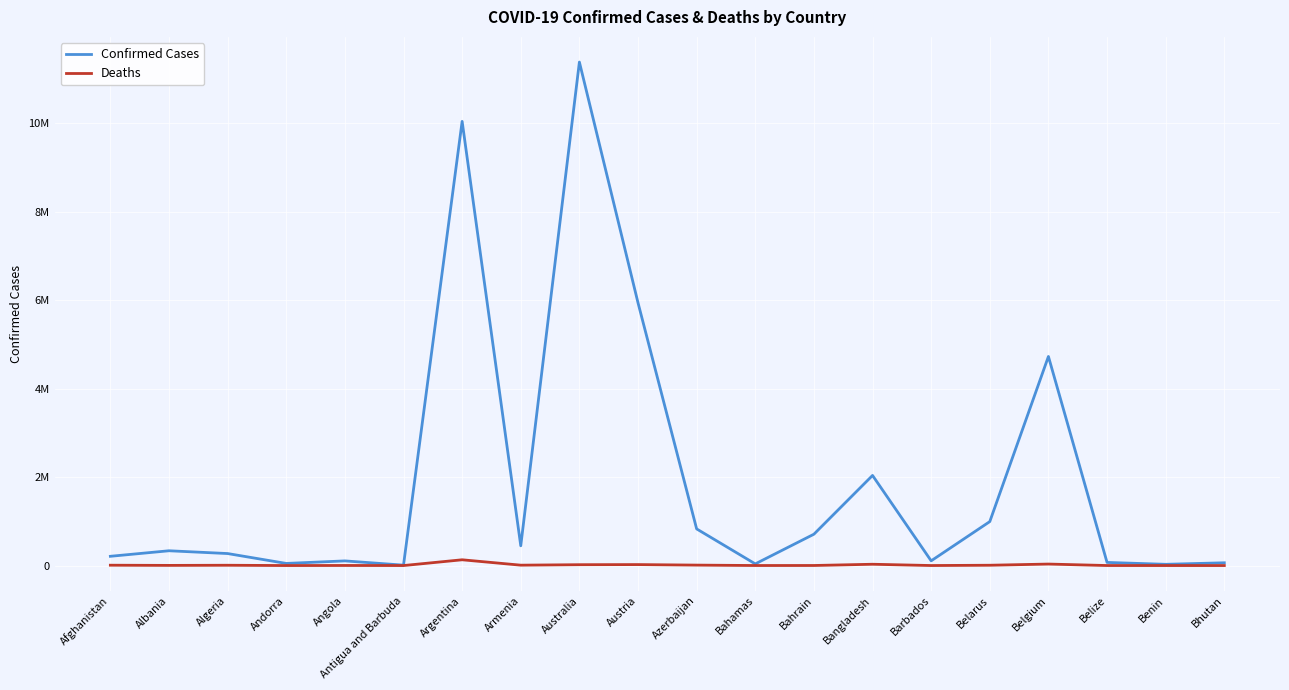

Where is the first local minimum for Confirmed Cases?

Andorra